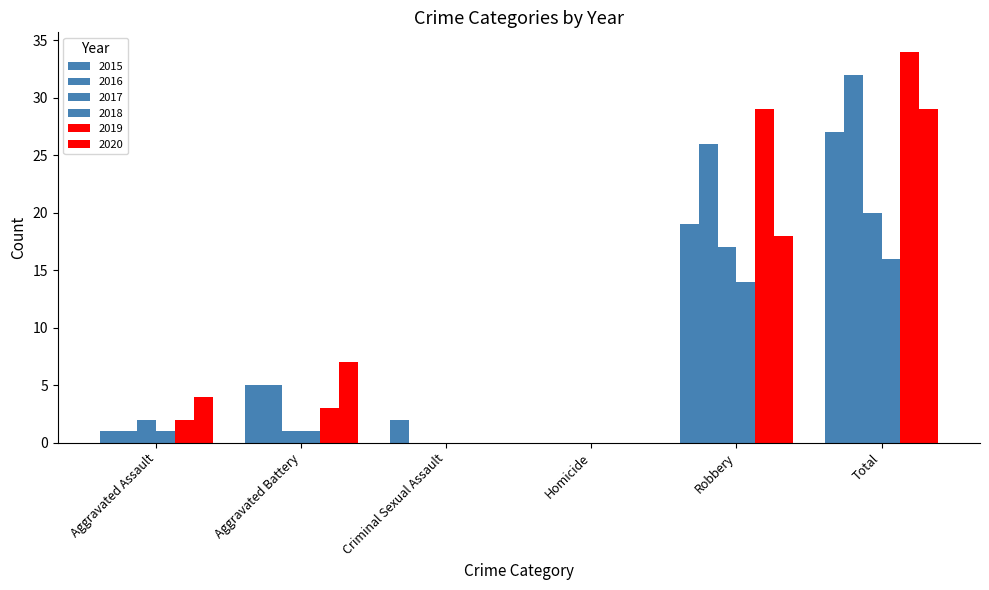

Are the bars horizontal?

No